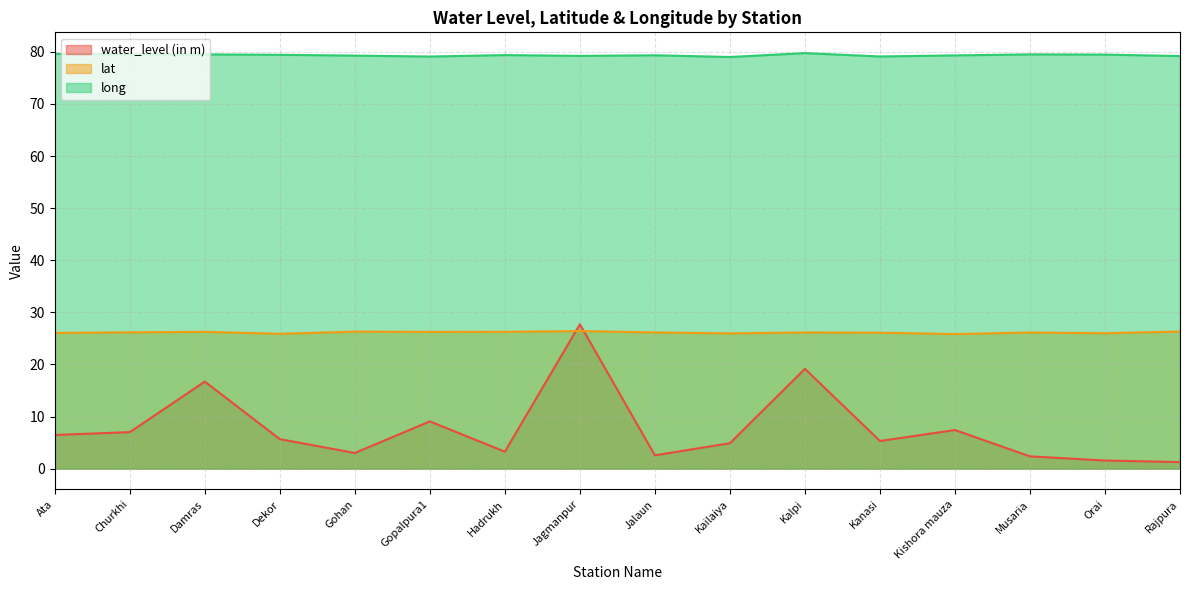

How many intersections are there between water_level (in m) and lat?

2